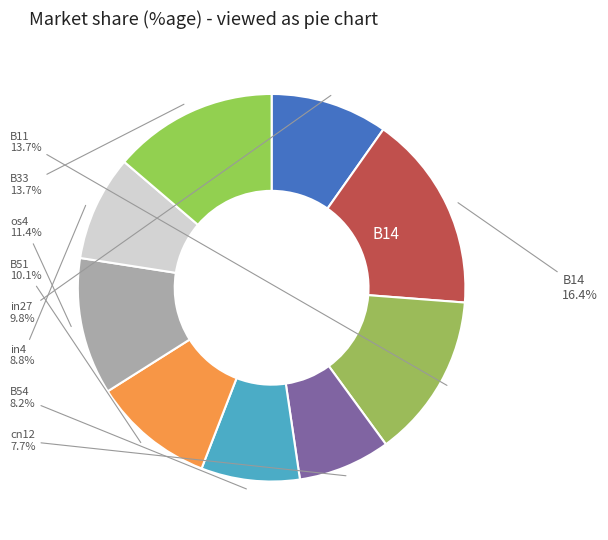

How many slices are in this pie chart?

9